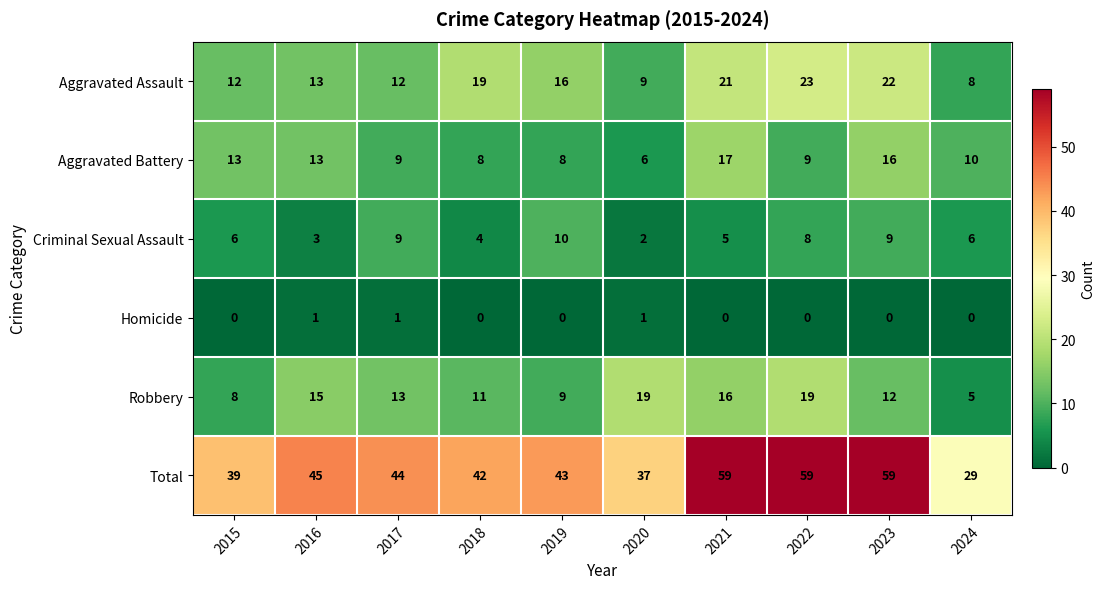

What is the lowest value of the Total series?

29